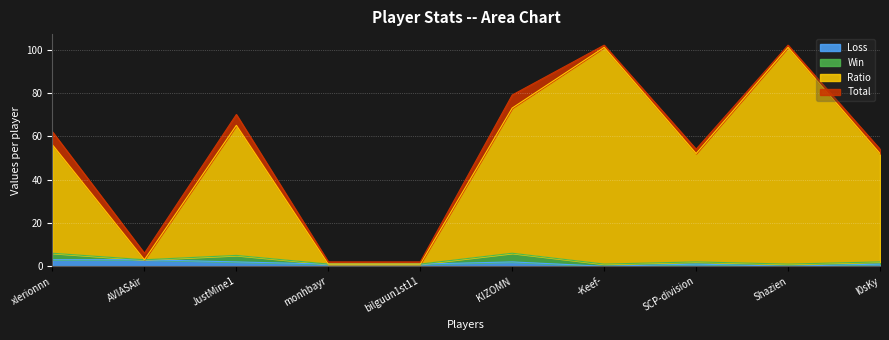

What are all the series names shown in the legend?

Loss, Win, Ratio, Total